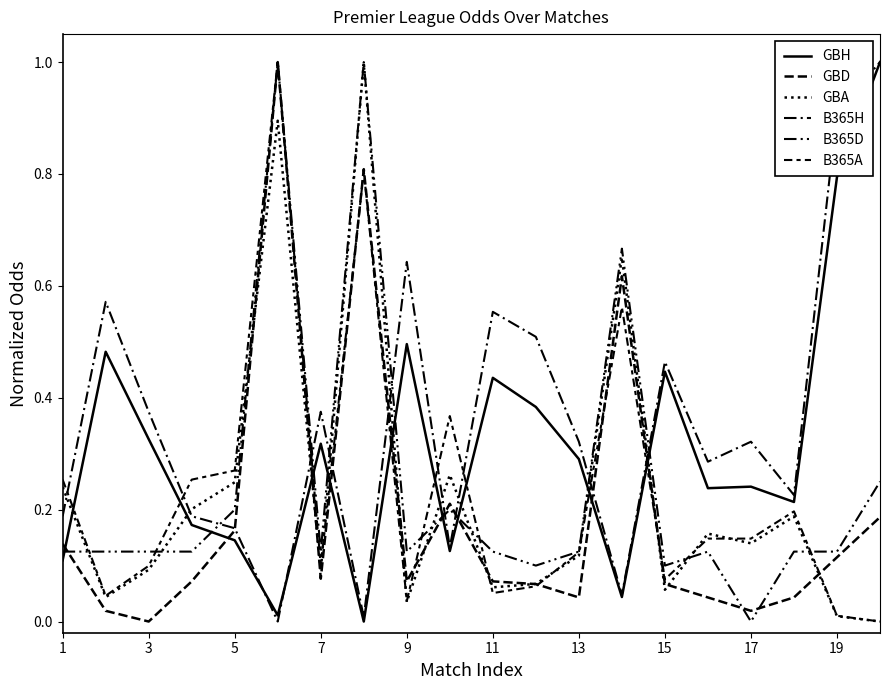

Does the chart have visible grid lines?

No